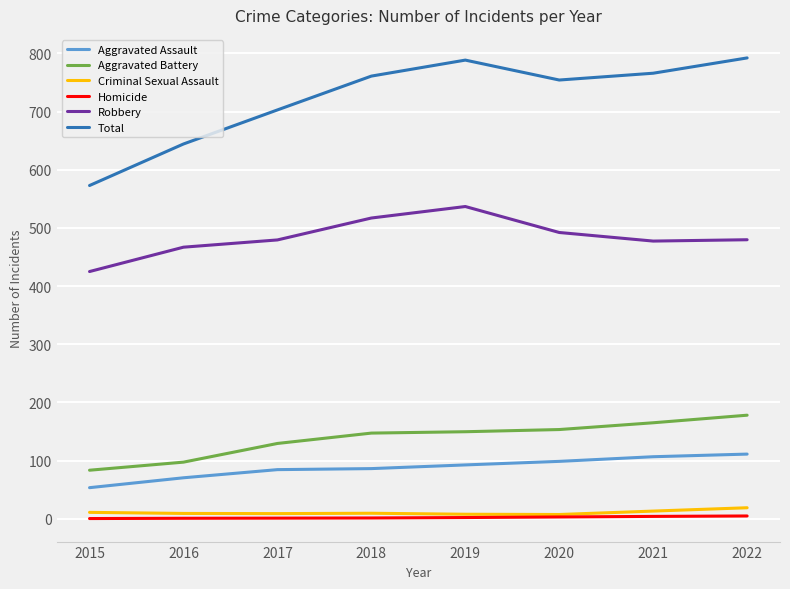

True or false: Criminal Sexual Assault and Total cross at least once.

False